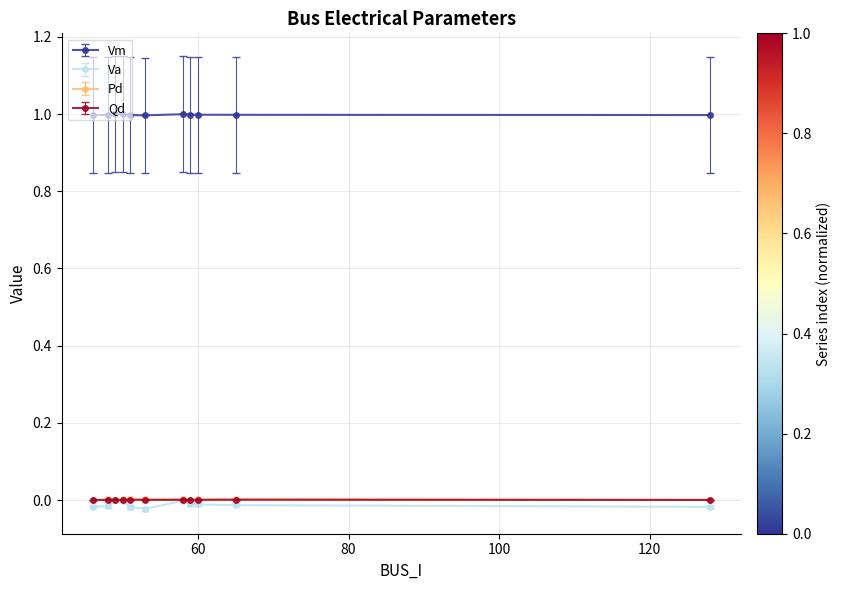

What are all the series names shown in the legend?

Vm, Va, Pd, Qd